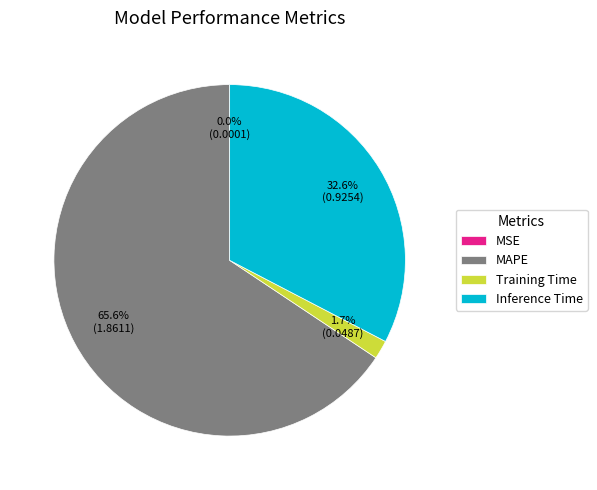

Between Training Time and Inference Time, which is larger?

Inference Time